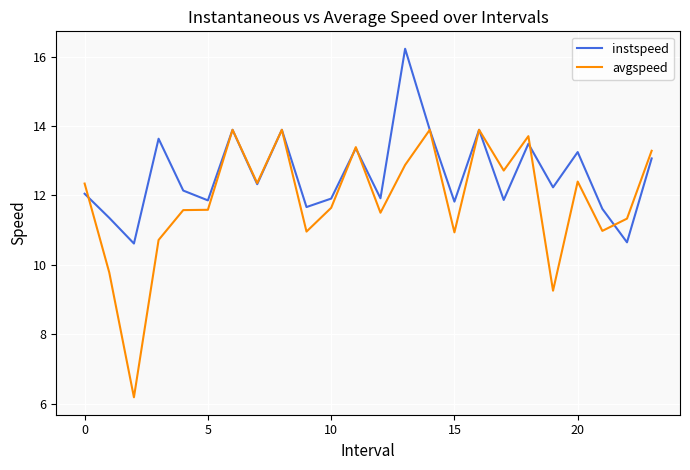

What is the minimum value shown in the chart?

6.2